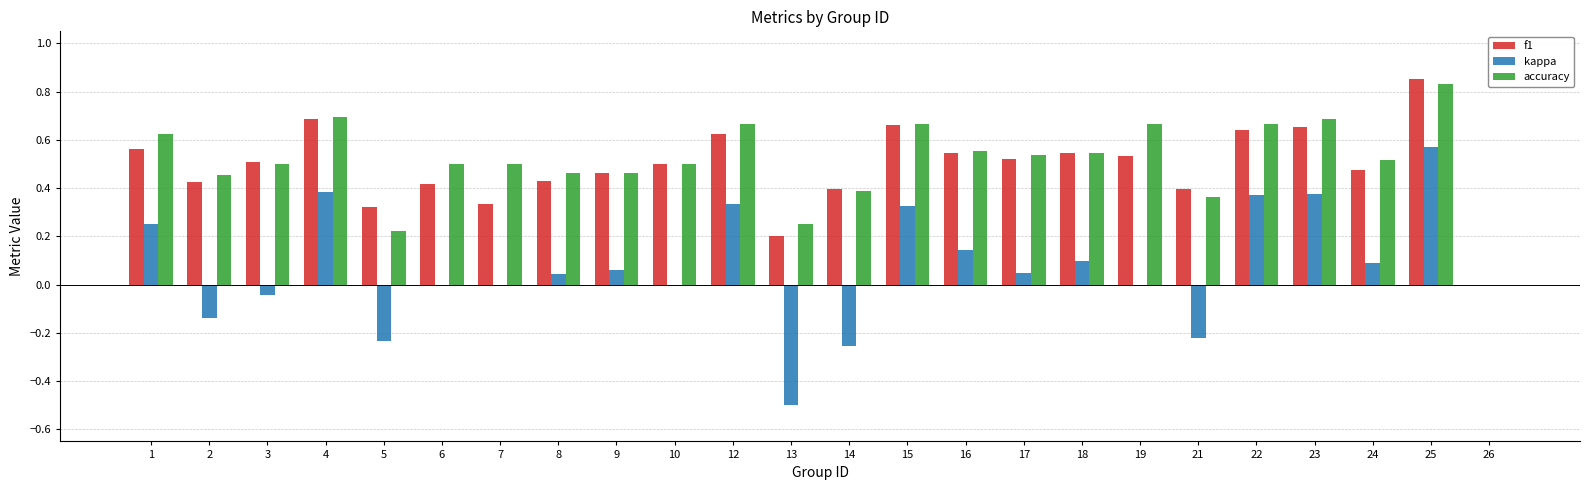

What is the sum of all kappa values?

1.7